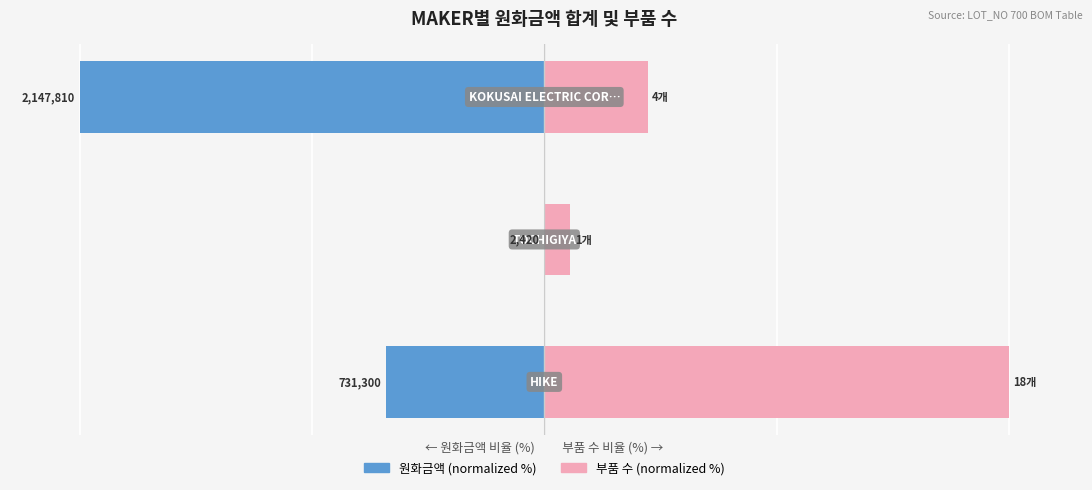

What are all the series names shown in the legend?

원화금액 (normalized %), 부품 수 (normalized %)